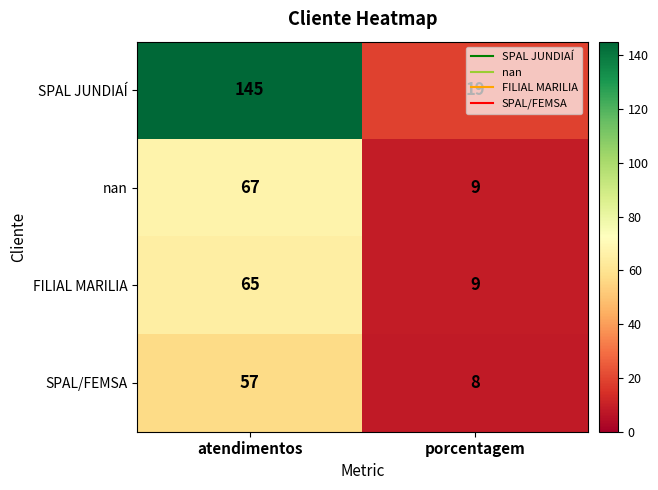

Which series changed the most between atendimentos and porcentagem?

SPAL JUNDIAÍ